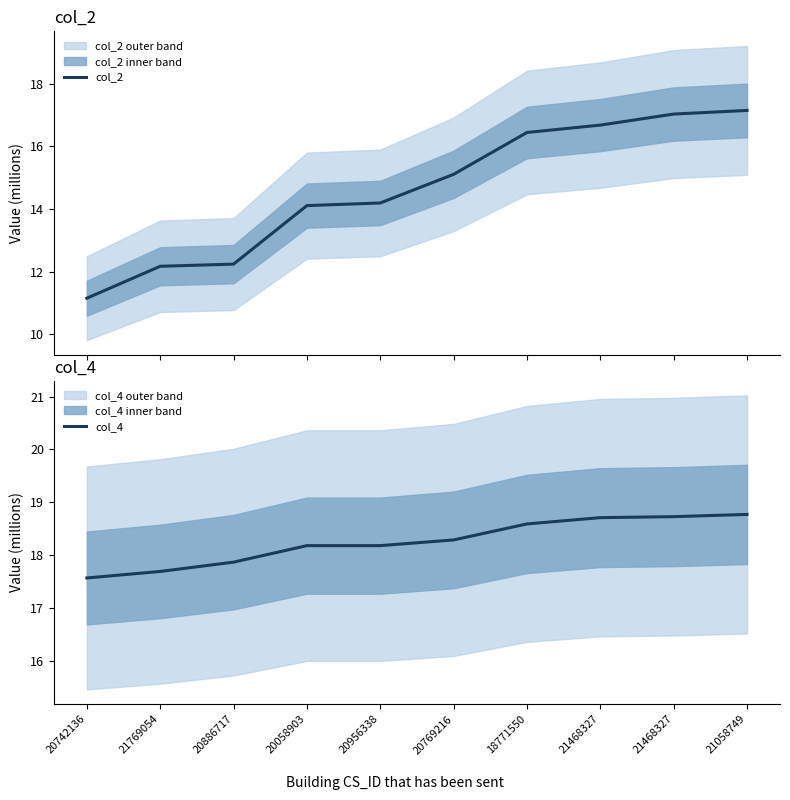

Reading left to right, what are all the values shown in this chart?

col_2: 20742136=11.2	21769054=12.2	20886717=12.2	20058903=14.1	20956338=14.2	20769216=15.1	18771550=16.4	21468327=16.7	21468327=17.0	21058749=17.1
col_4: 20742136=17.6	21769054=17.7	20886717=17.9	20058903=18.2	20956338=18.2	20769216=18.3	18771550=18.6	21468327=18.7	21468327=18.7	21058749=18.8